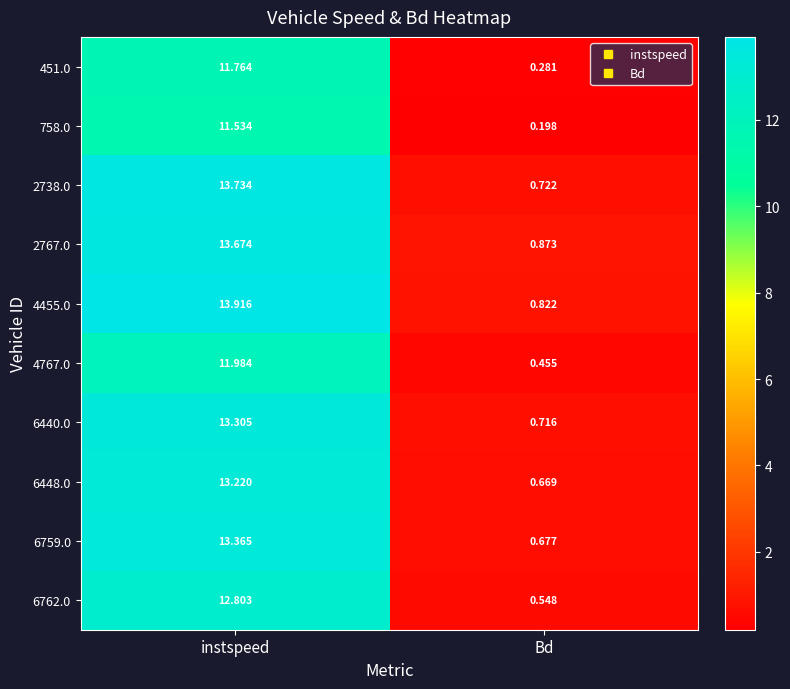

At which label is 6762.0 closest to 6?

Bd